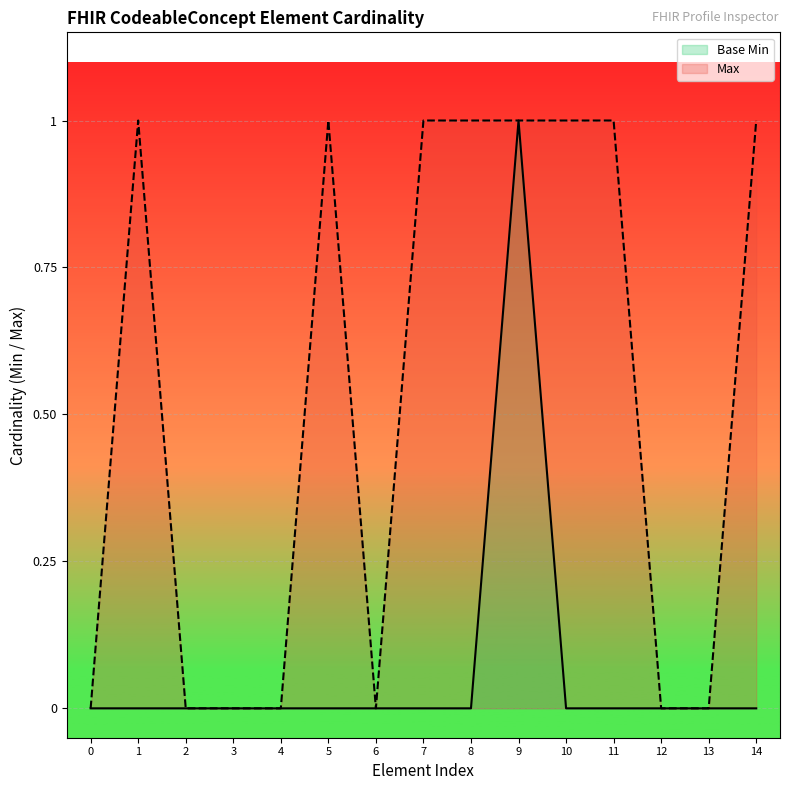

Which has a higher value, 8 or 6?

8